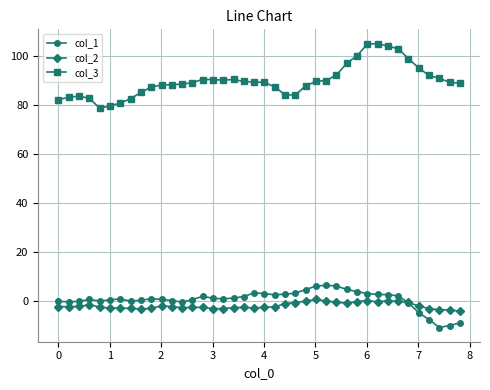

What is the highest value of the col_3 series?

105.2